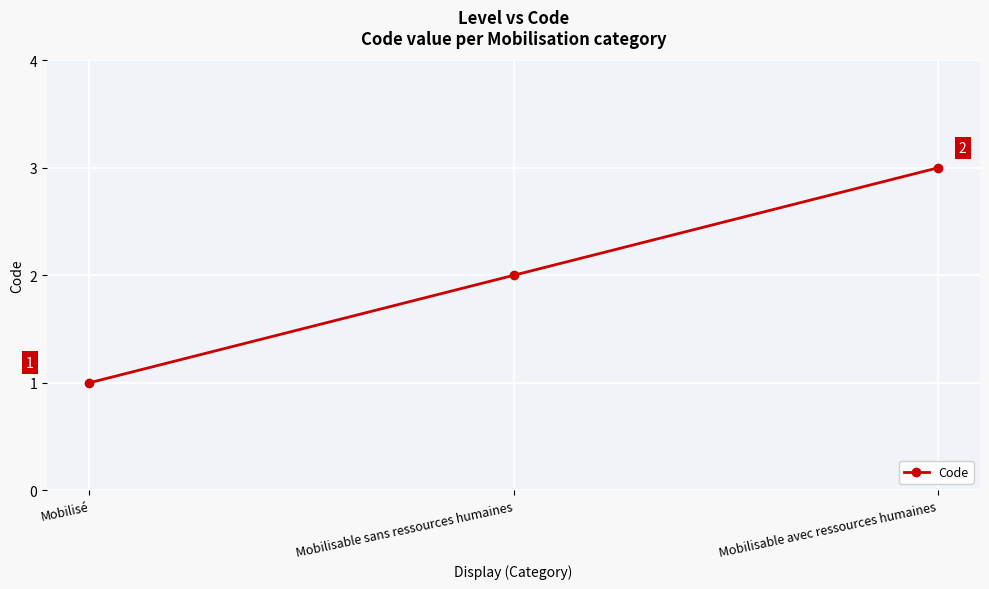

Is it true that the value at Mobilisable avec ressources humaines is 3?

True